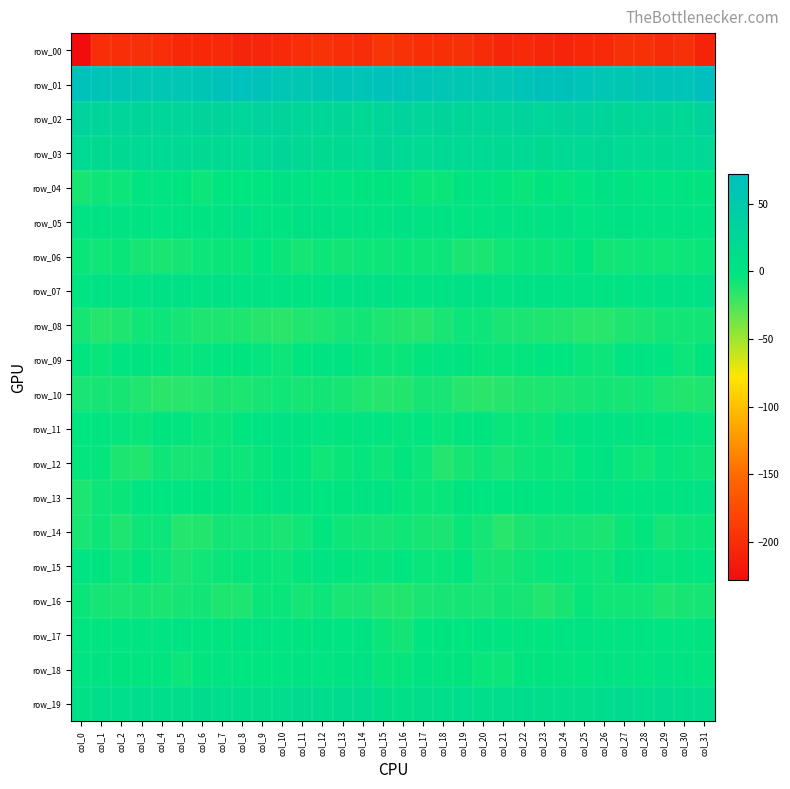

Between col_2 and col_20, which is larger?

col_2